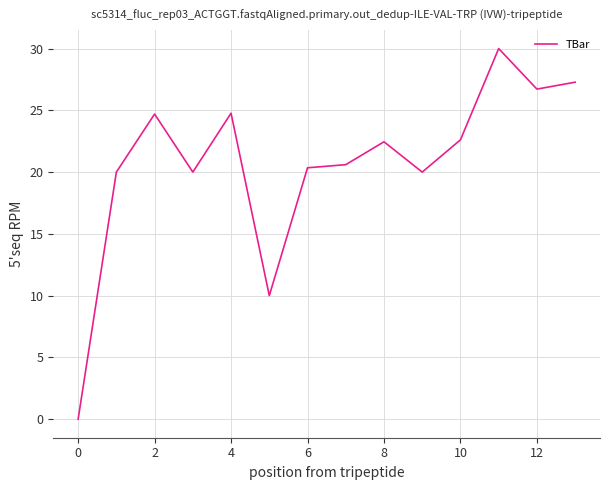

What is the difference between the maximum and minimum values?

30.0